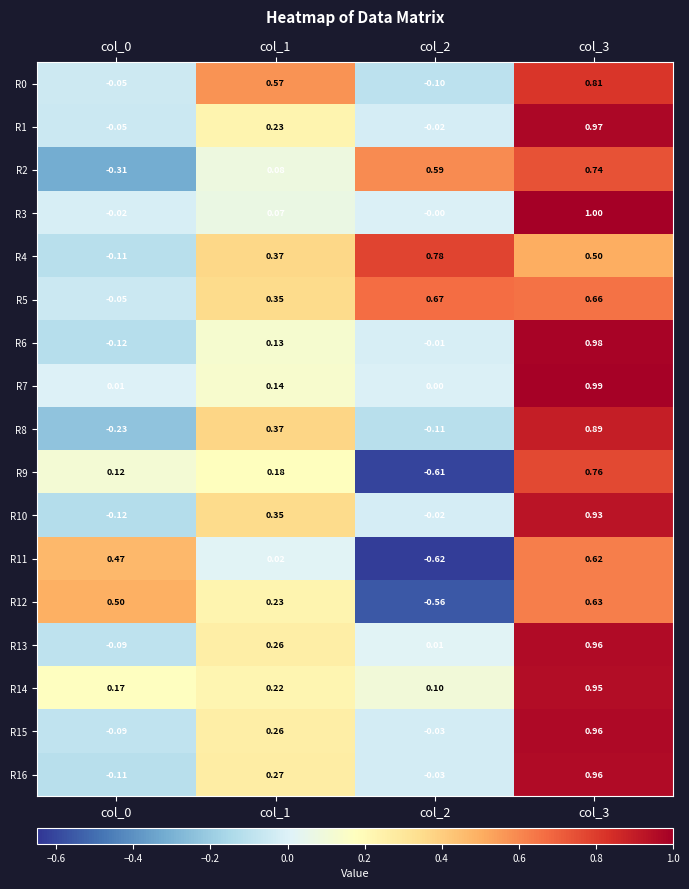

Which category has the highest value across all series?

col_3